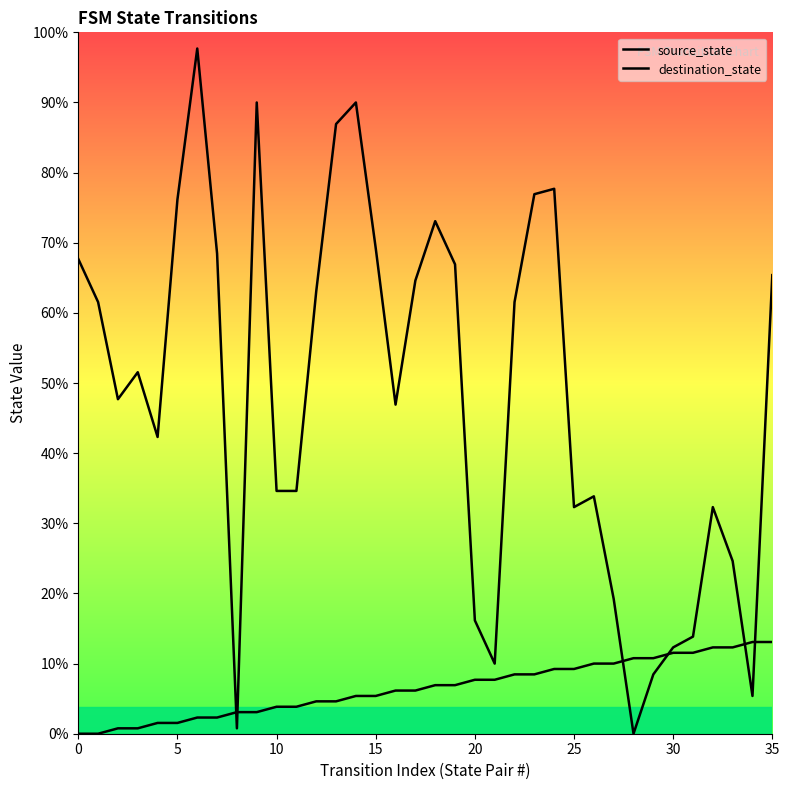

How many values in destination_state are above zero?

35